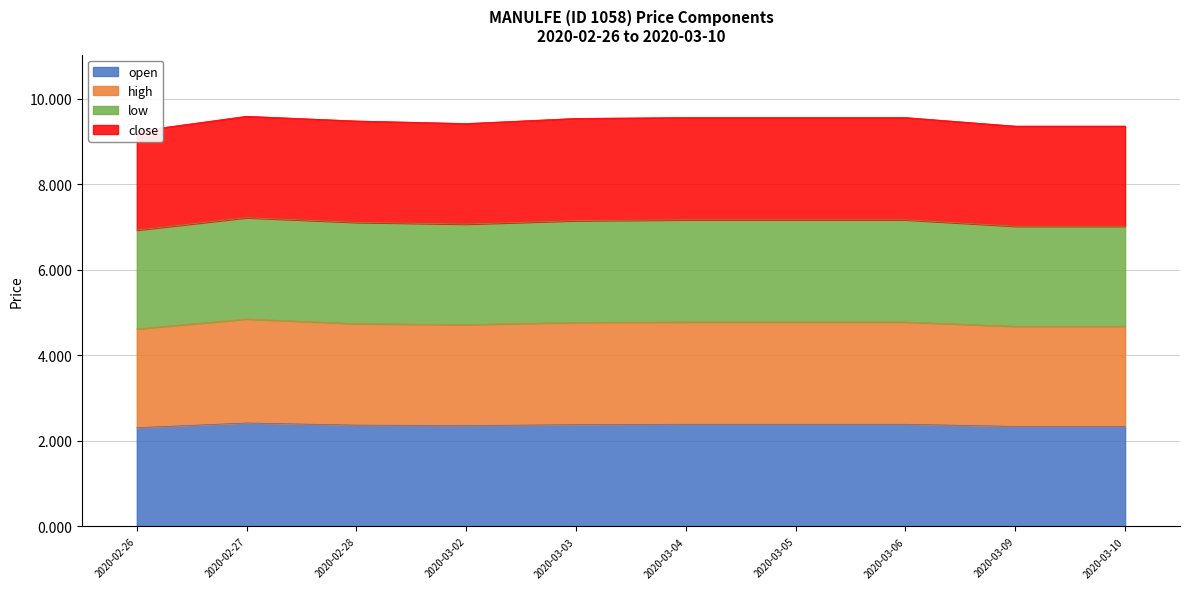

What is the sum of all open values?

23.7